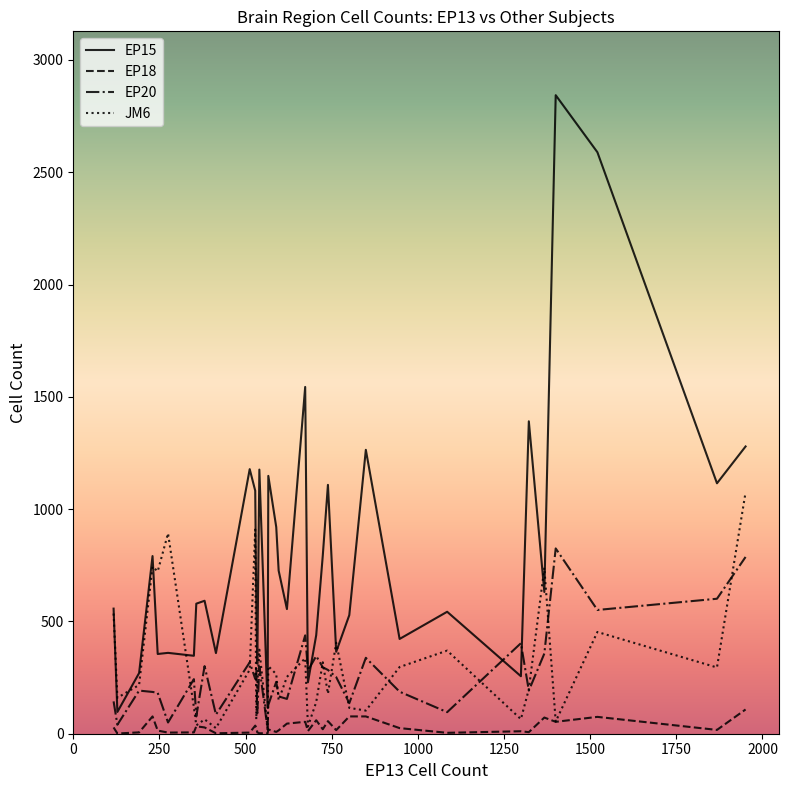

True or false: EP15 has more than 0 points higher than both neighbors.

True